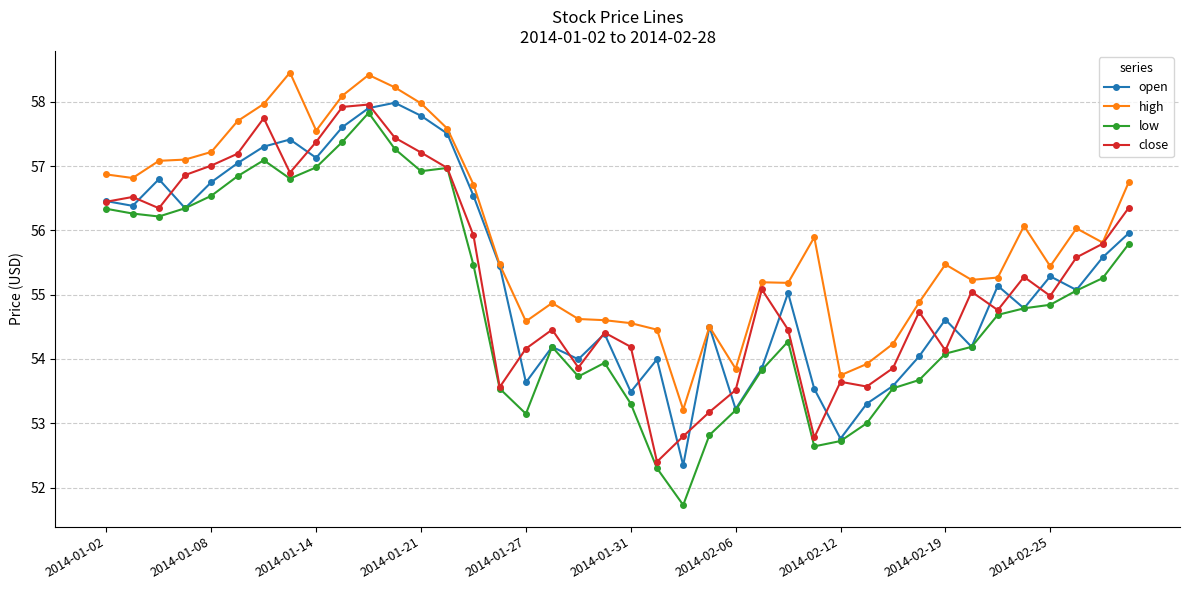

What is the difference between the second highest and second lowest values in the close series?

5.1